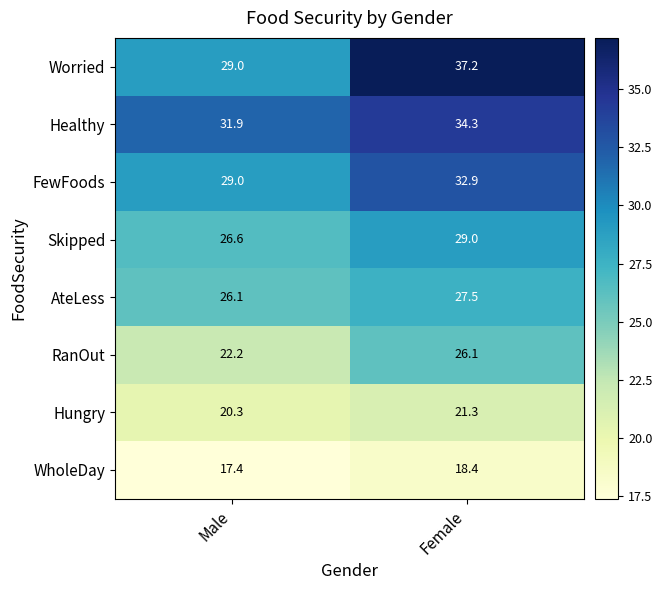

Which series changed the most between Male and Female?

Worried